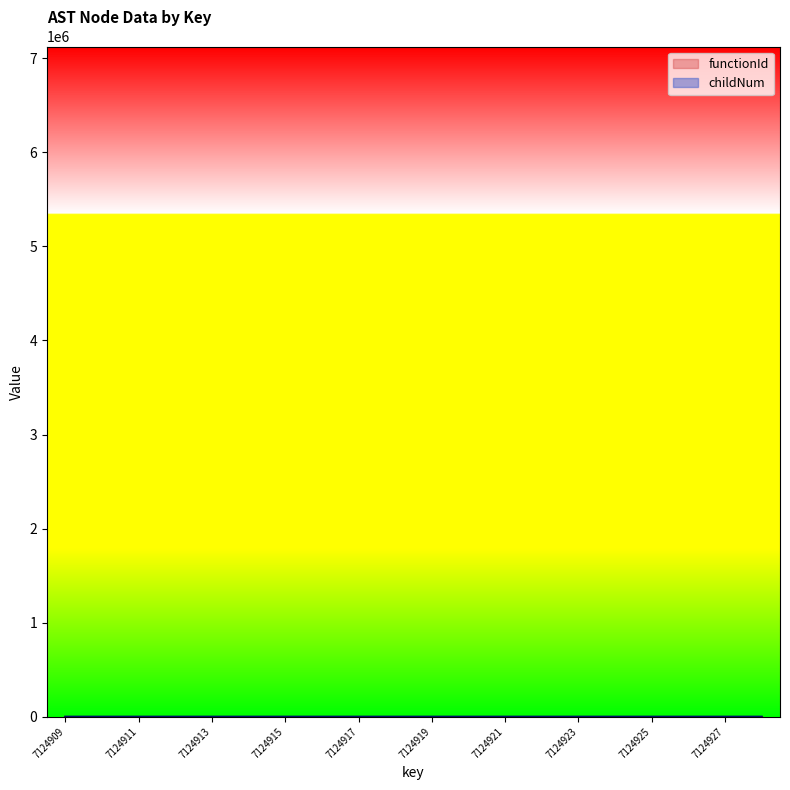

How many distinct data groups are displayed?

2